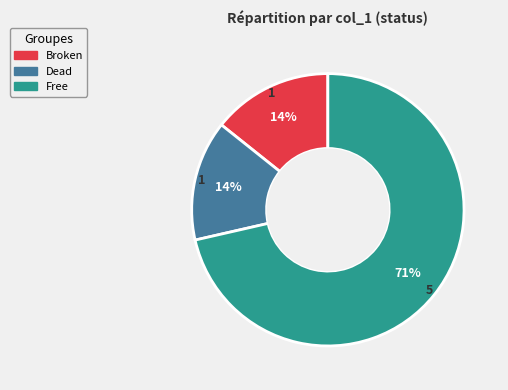

Which has a higher value, Broken or Free?

Free